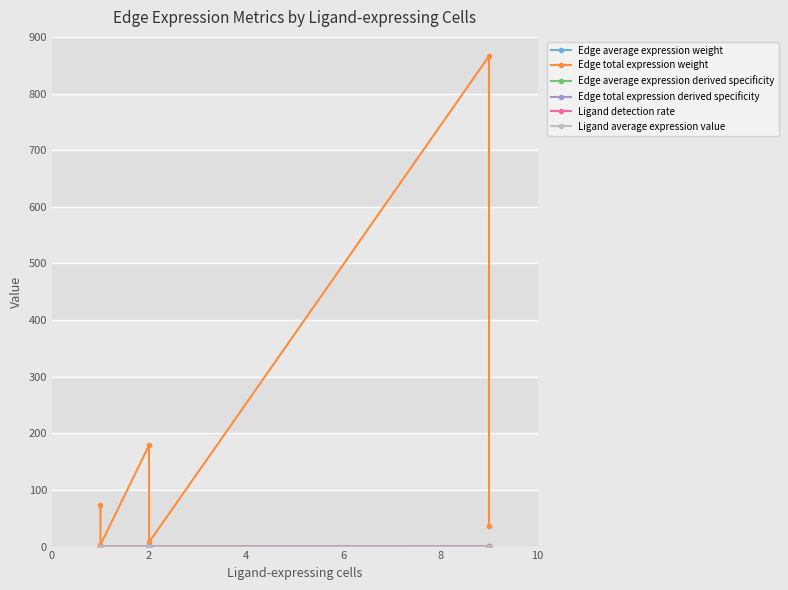

What are all the series names shown in the legend?

Edge average expression weight, Edge total expression weight, Edge average expression derived specificity, Edge total expression derived specificity, Ligand detection rate, Ligand average expression value